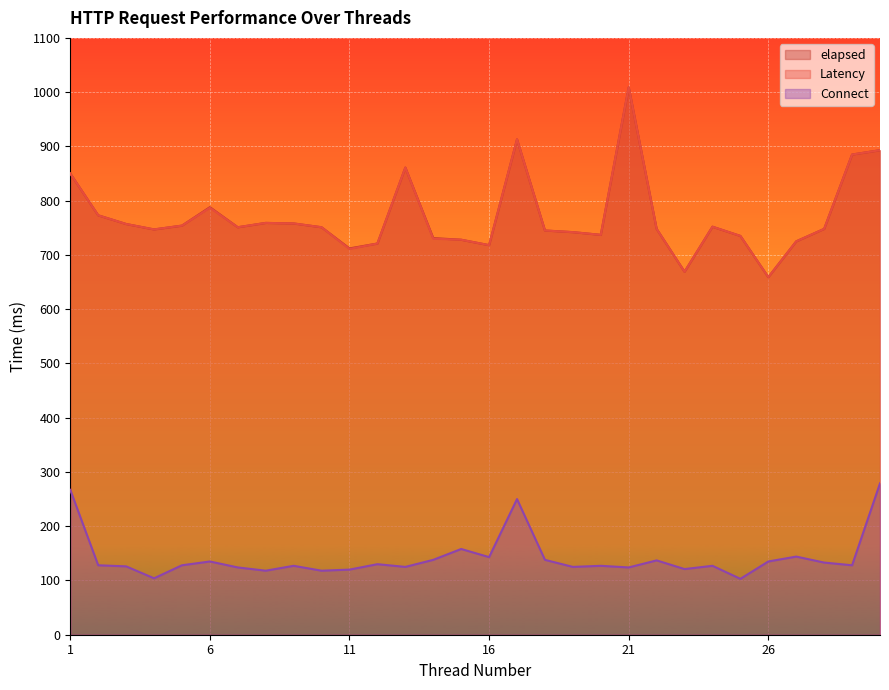

True or false: Latency has a value of 1104 at 20.

False